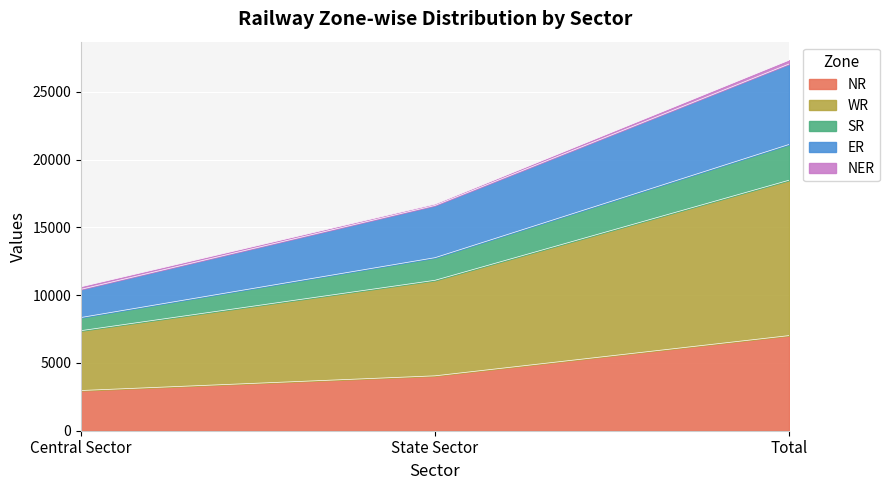

What is the label of the 3rd point from the left?

Total